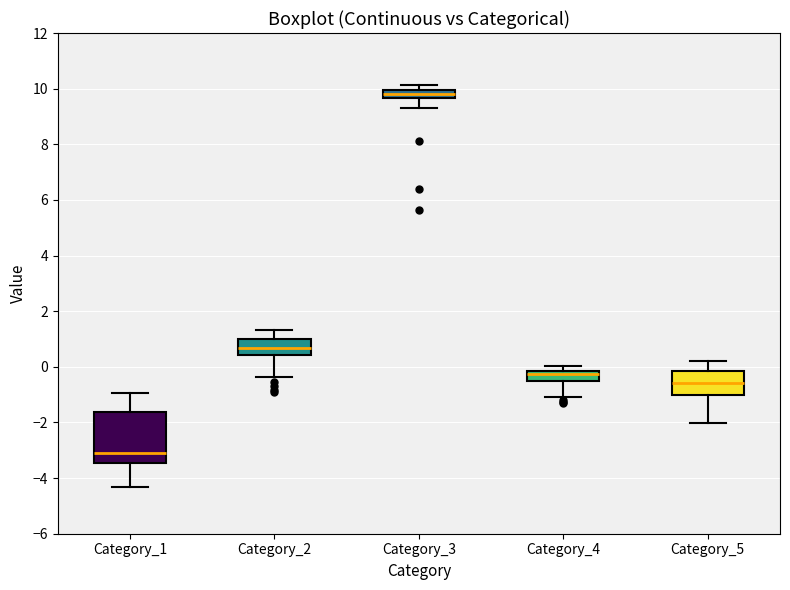

Comparing the boxes themselves (not the whiskers), which one is the tallest?

Category_1